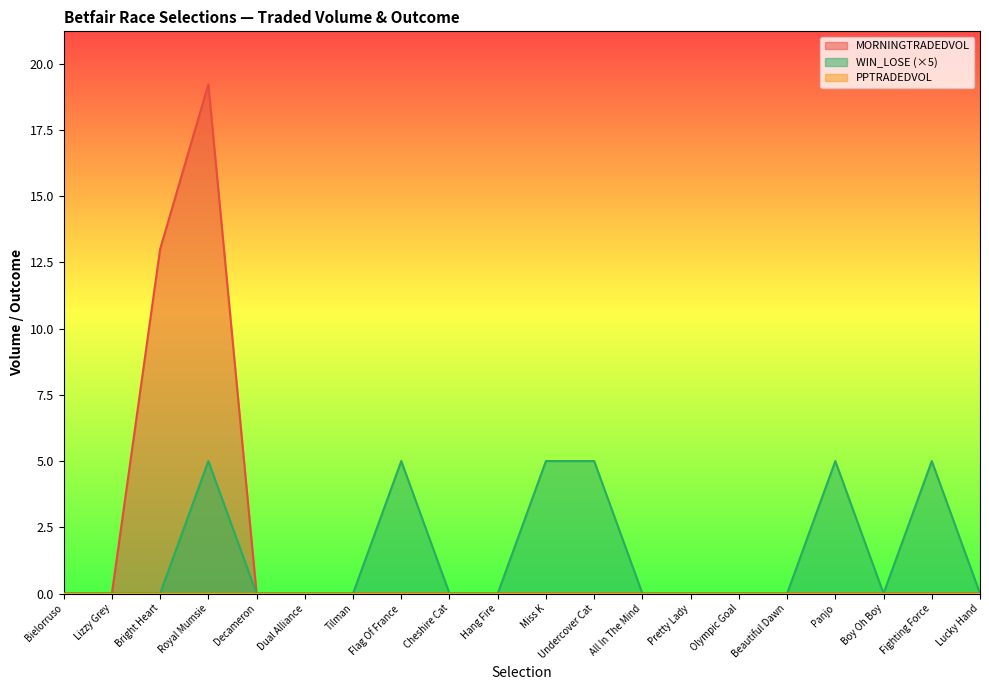

At which category does WIN_LOSE reach its first local peak?

Royal Mumsie